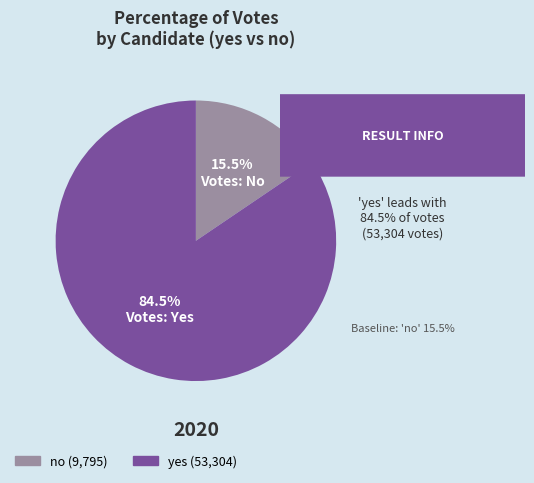

Count the number of slices in the pie.

2